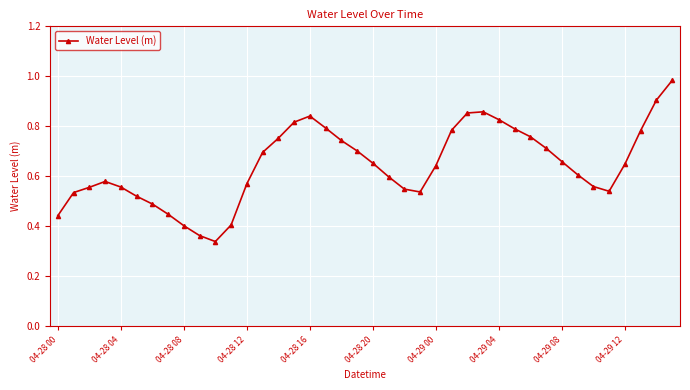

True or false: there are more than 0 points higher than both neighbors.

True